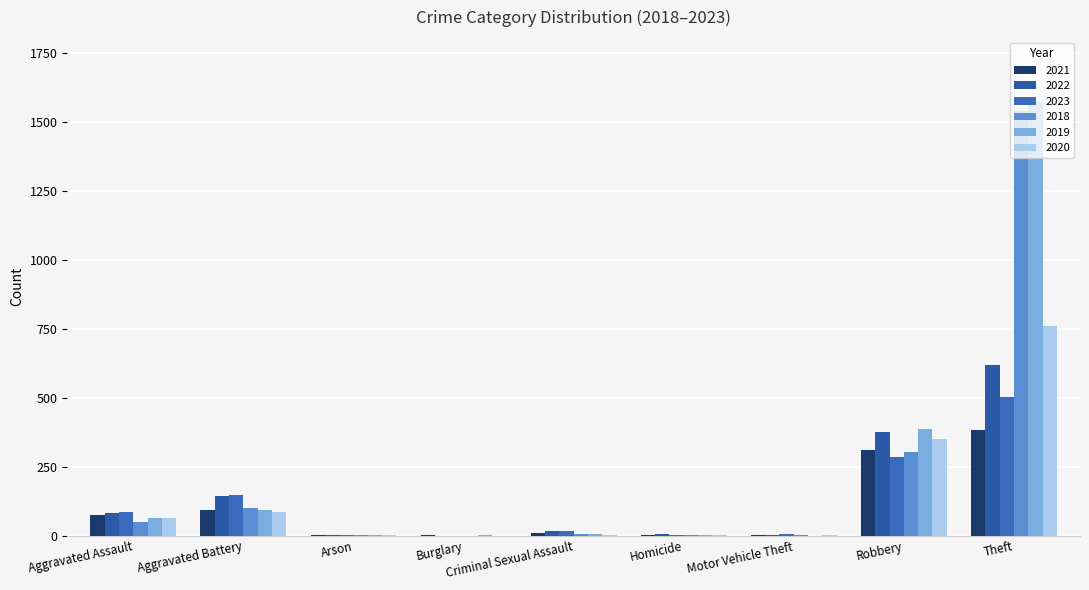

Which series has the largest total across all categories?

2019